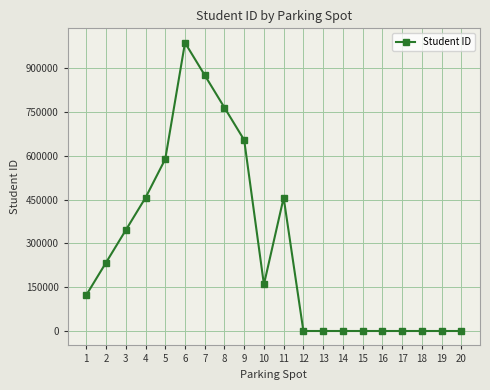

The value at 12 is 0. True or false?

True